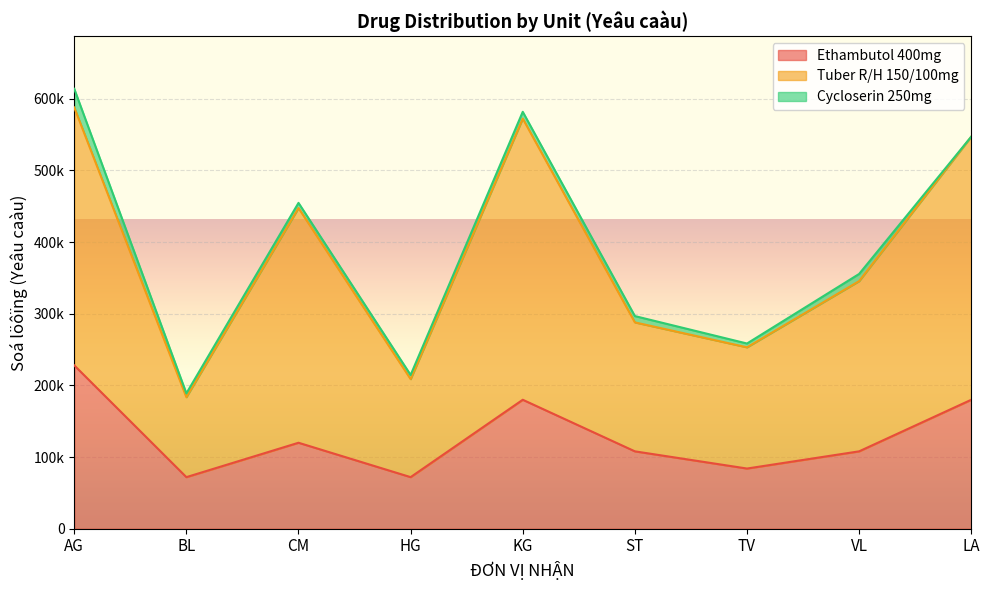

Does the chart display data point markers on the line(s)?

No